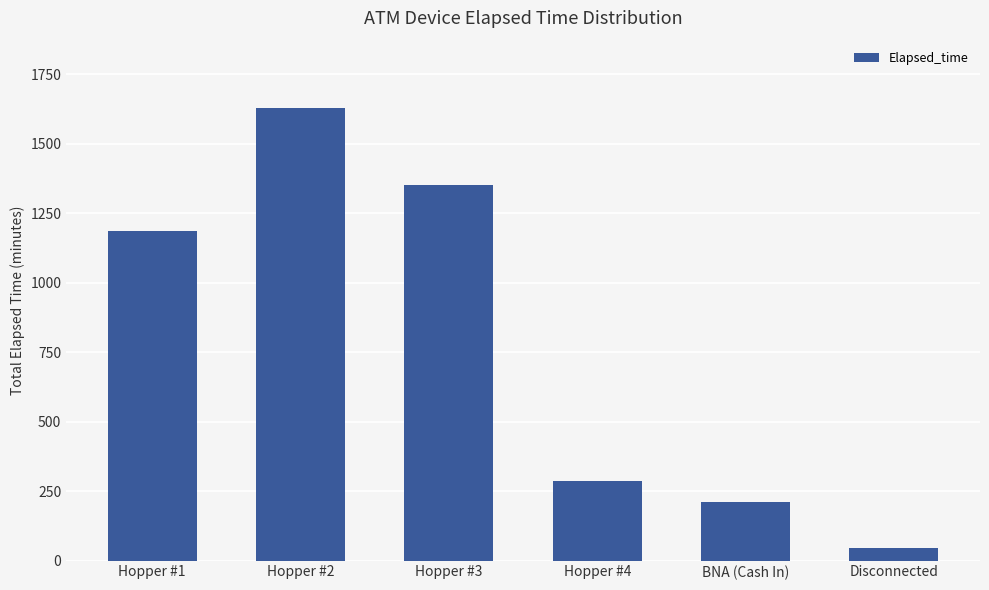

Are the bars grouped side by side (vs. stacked)?

No